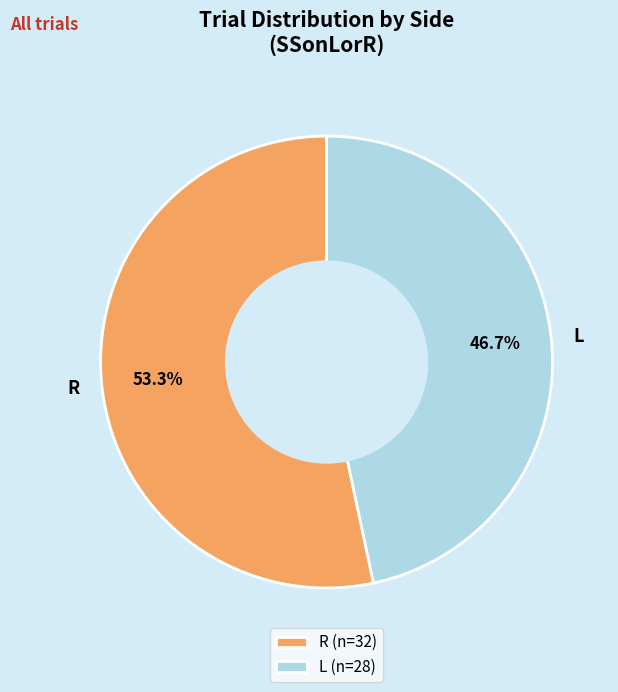

What is the majority slice?

R